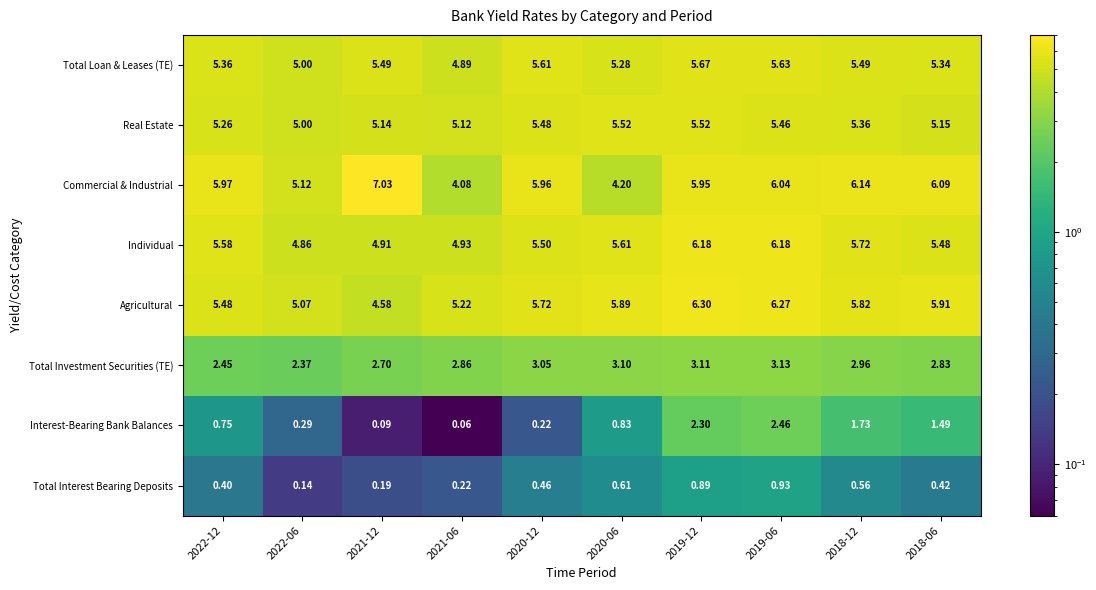

Is the value of Total Interest Bearing Deposits at 2018-06 greater than the value of Agricultural at 2018-06?

No